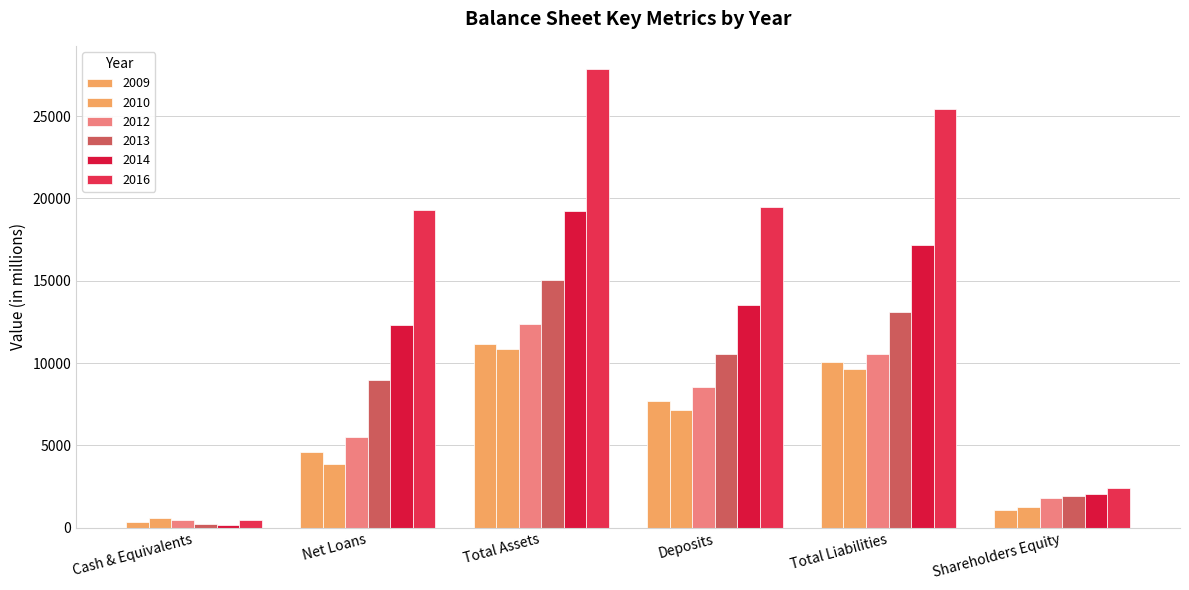

Count the number of categories in the chart.

6